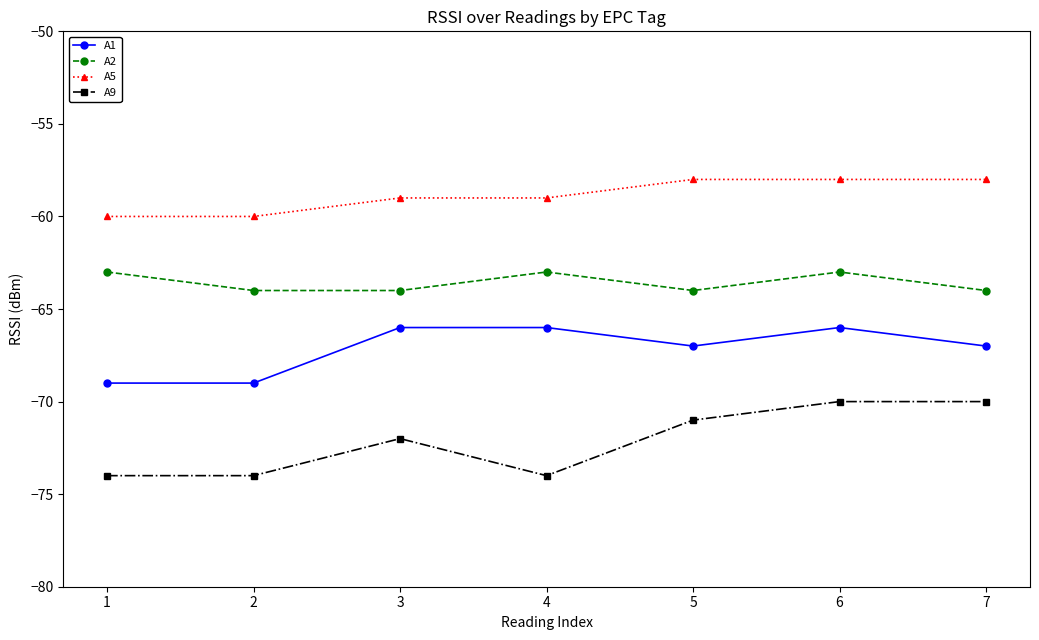

Rank the series at 1 from highest to lowest value.

A5, A2, A1, A9